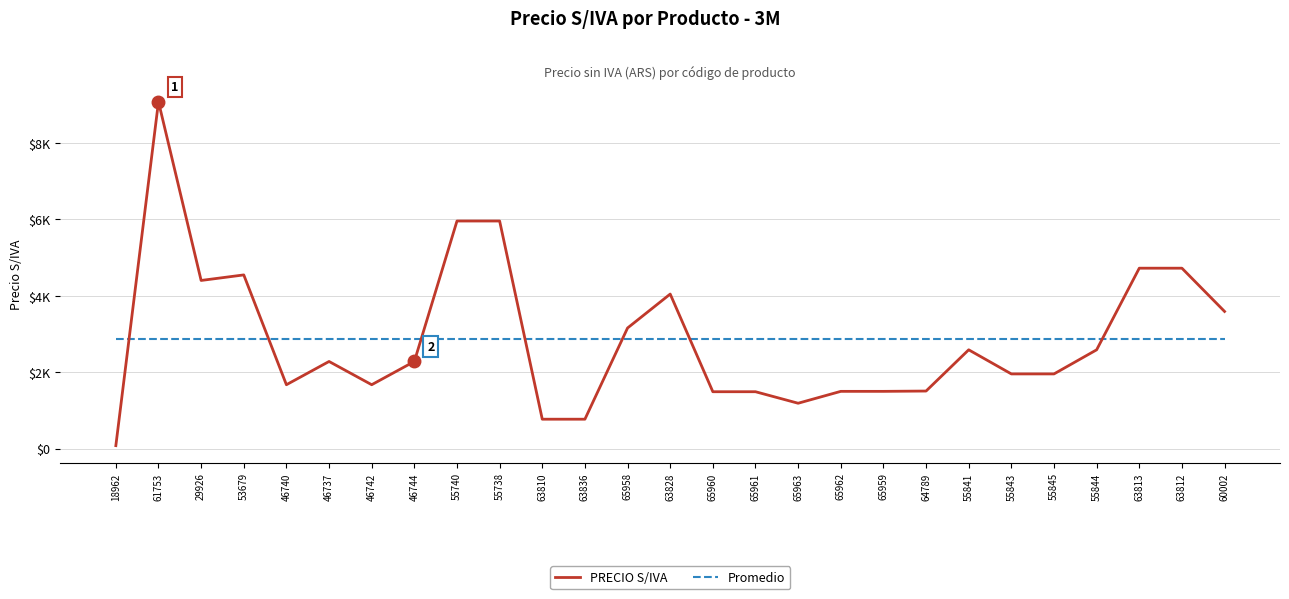

Which series has the largest total across all categories?

PRECIO S/IVA